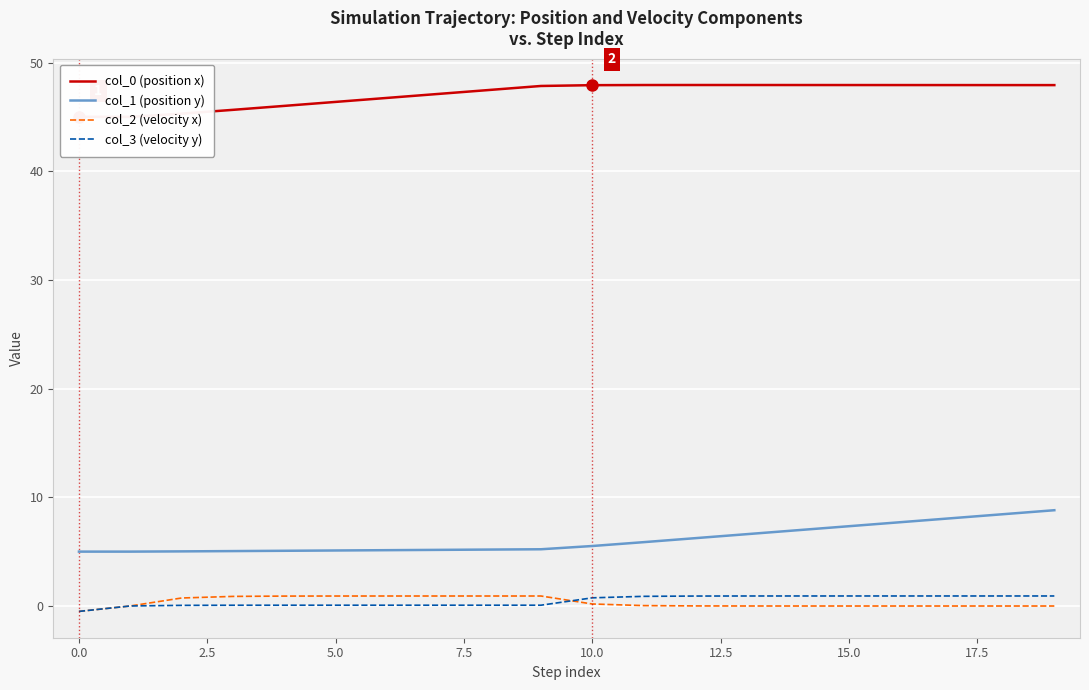

Does the chart display data point markers on the line(s)?

No